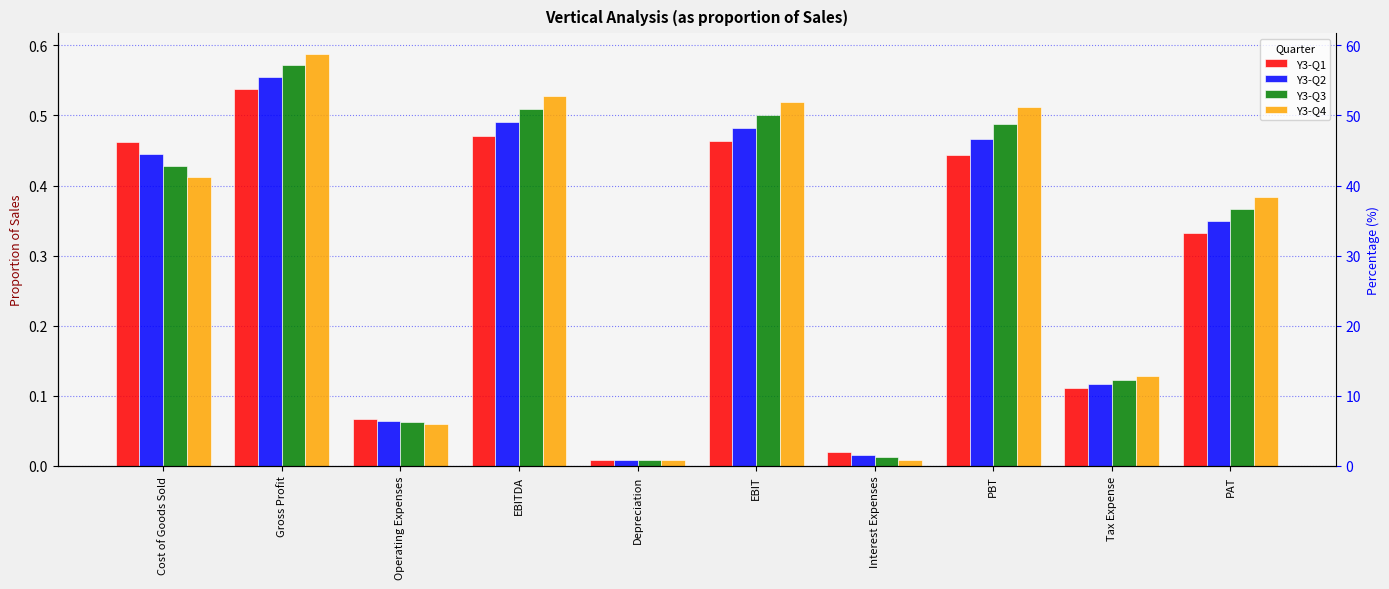

Reading left to right, what are all the values shown in this chart?

Y3-Q1: 0.5	0.5	0.1	0.5	0.0	0.5	0.0	0.4	0.1	0.3
Y3-Q2: 0.4	0.6	0.1	0.5	0.0	0.5	0.0	0.5	0.1	0.3
Y3-Q3: 0.4	0.6	0.1	0.5	0.0	0.5	0.0	0.5	0.1	0.4
Y3-Q4: 0.4	0.6	0.1	0.5	0.0	0.5	0.0	0.5	0.1	0.4